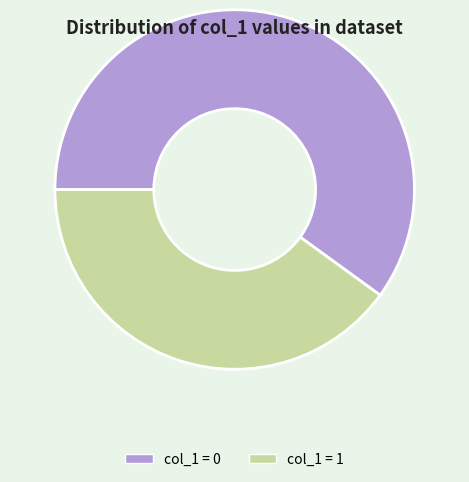

Is there any slice that represents more than half of the pie?

Yes